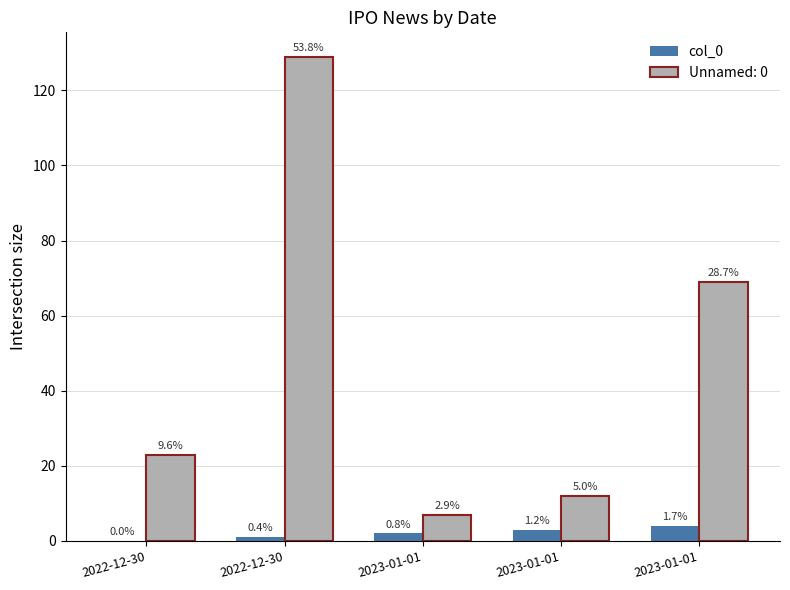

Which has a higher value, 2022-12-30 or 2022-12-30?

2022-12-30